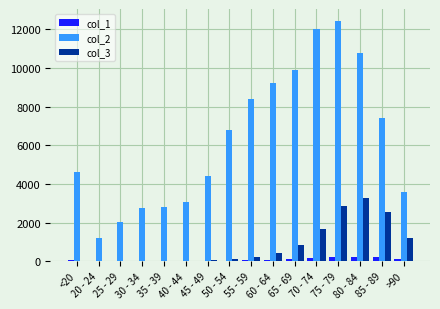

What is the maximum value shown in the chart?

12434